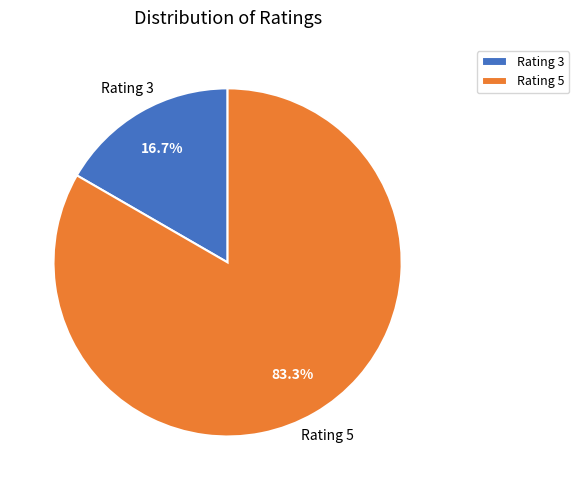

Which category has the smallest portion of the pie?

Rating 3